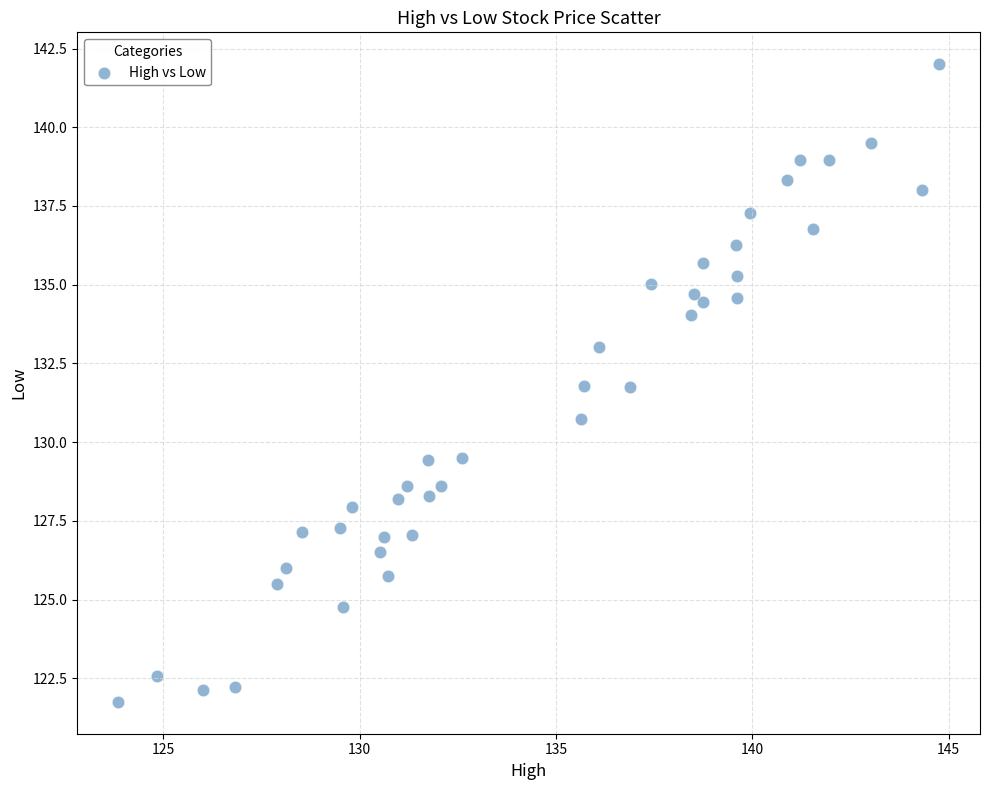

What Y value in the scatter plot is closest to 131?

130.7